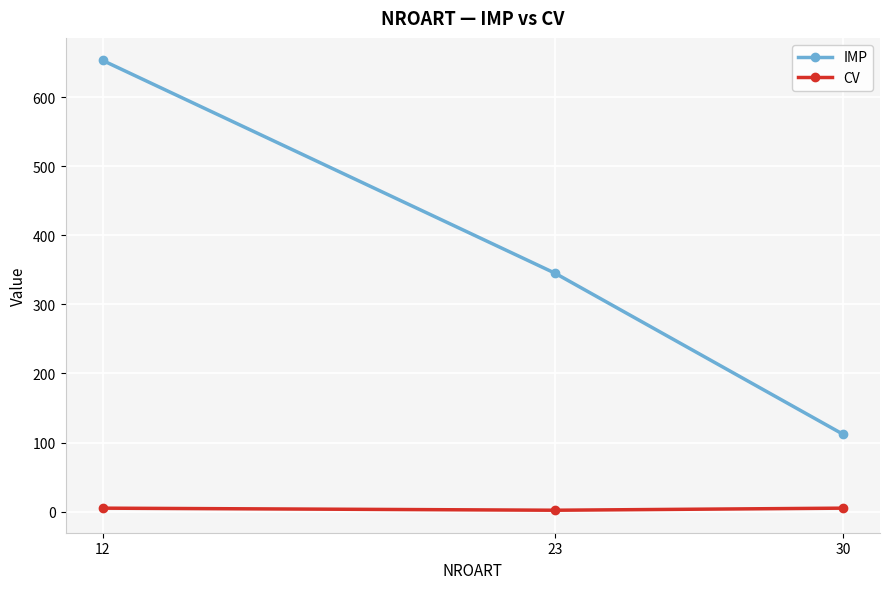

Which series changed the most between 12 and 30?

IMP